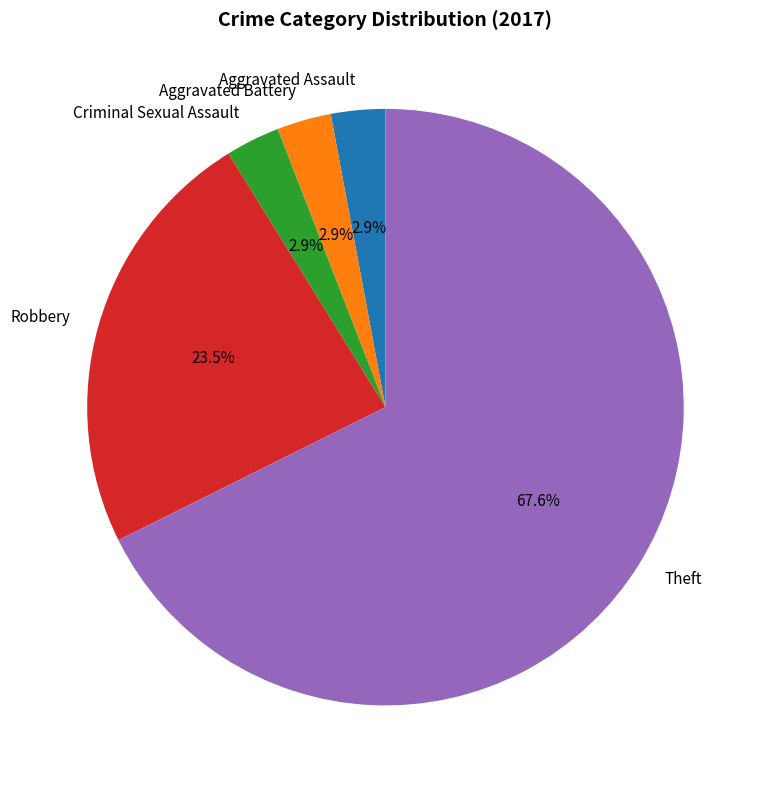

Is Robbery the majority of the pie?

No